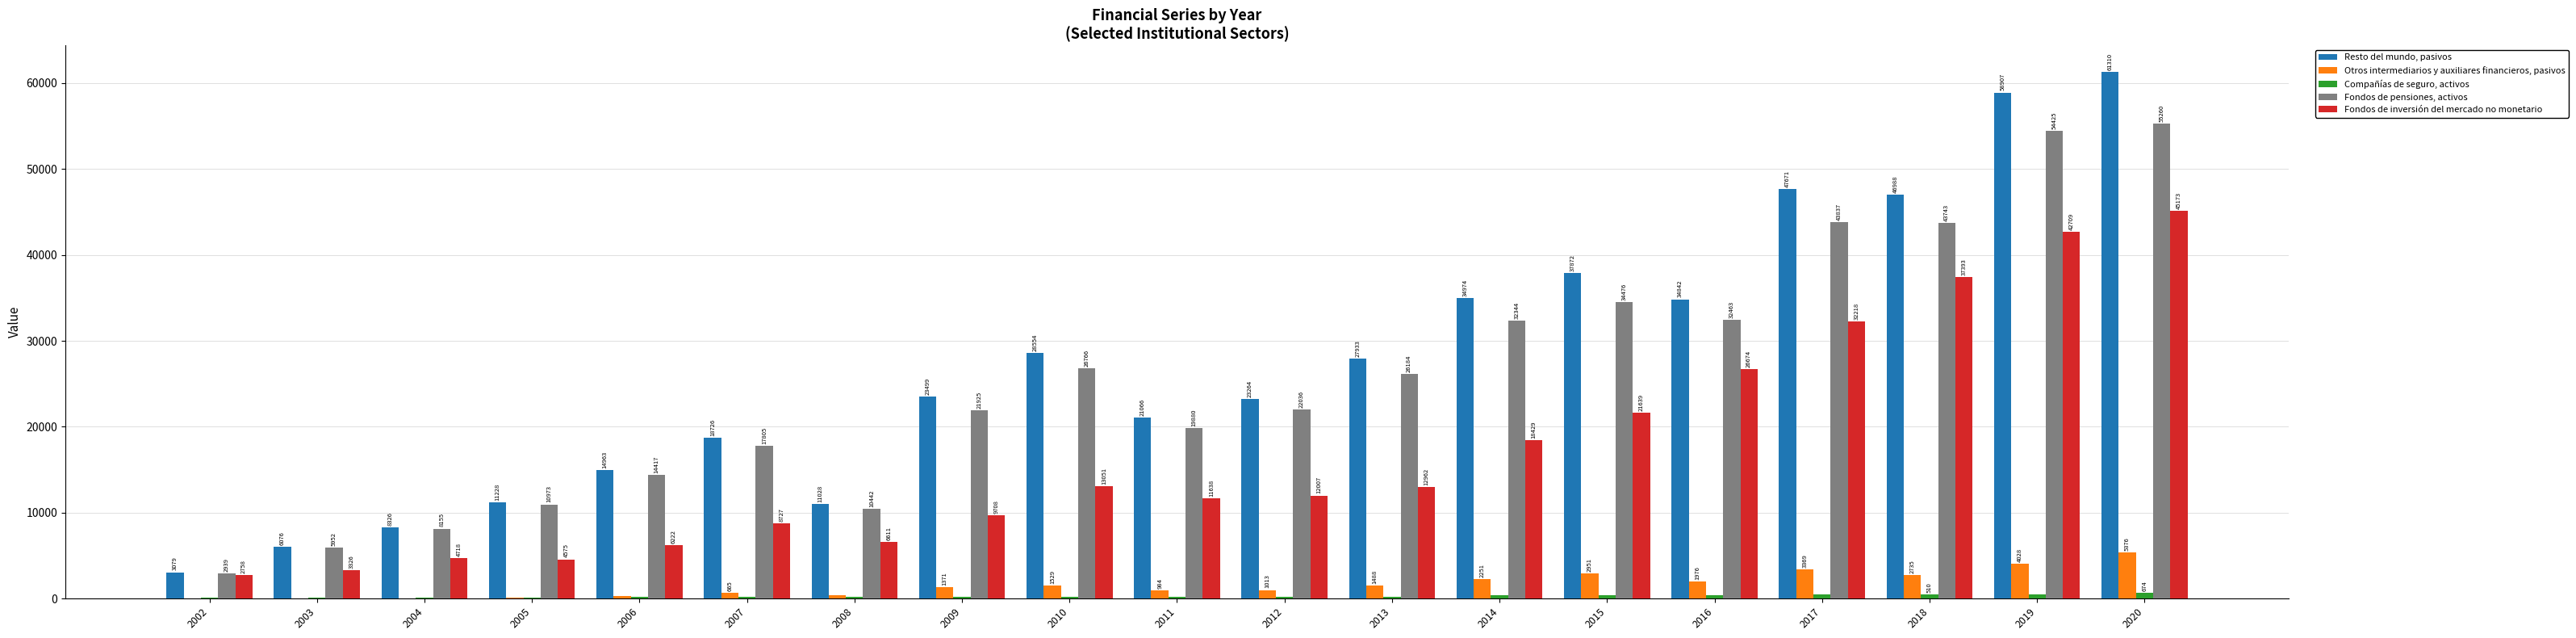

Reading left to right, list all the values displayed in this chart.

Resto del mundo, pasivos: 3079	6076	8326	11228	14963	18726	11028	23499	28554	21066	23264	27933	34974	37872	34842	47671	46988	58907	61310
Otros intermediarios y auxiliares financieros, pasivos: 23	31	73	124	343	665	388	1371	1529	984	1013	1488	2251	2951	1976	3369	2735	4028	5376
Compañías de seguro, activos: 117	93	97	131	202	255	198	204	260	202	216	260	379	445	402	465	510	454	674
Fondos de pensiones, activos: 2939	5952	8155	10973	14417	17805	10442	21925	26766	19880	22036	26184	32344	34476	32463	43837	43743	54425	55260
Fondos de inversión del mercado no monetario: 2758	3326	4718	4575	6222	8727	6611	9708	13051	11638	12007	12962	18429	21639	26674	32218	37393	42709	45173